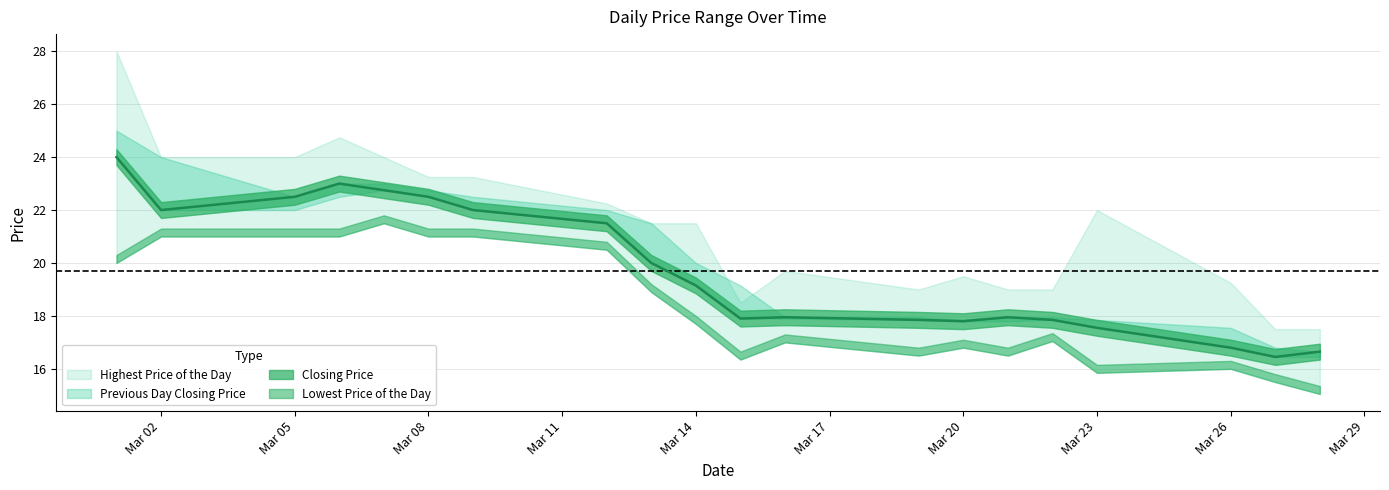

Where do Previous Day Closing Price and Highest Price of the Day first cross each other?

20070314 and 20070315